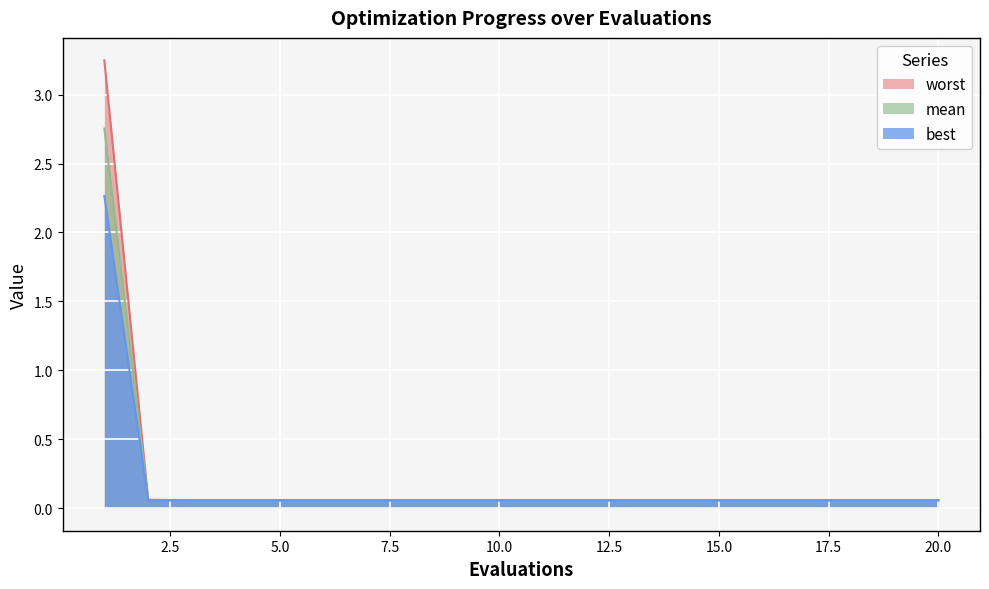

Is it true that best equals 0.1 at 15?

True